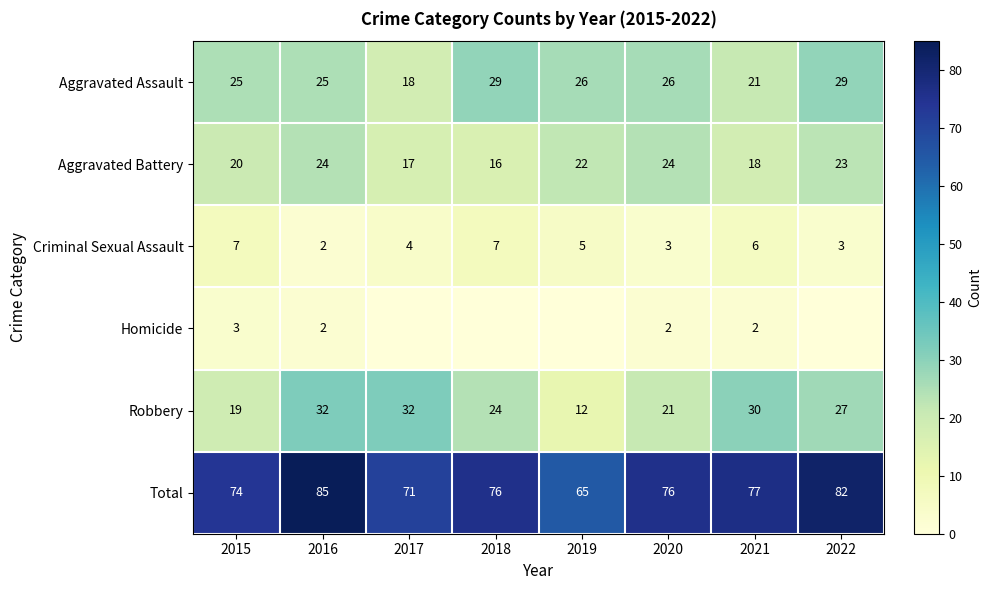

Where does the Total series first go above 76?

2016